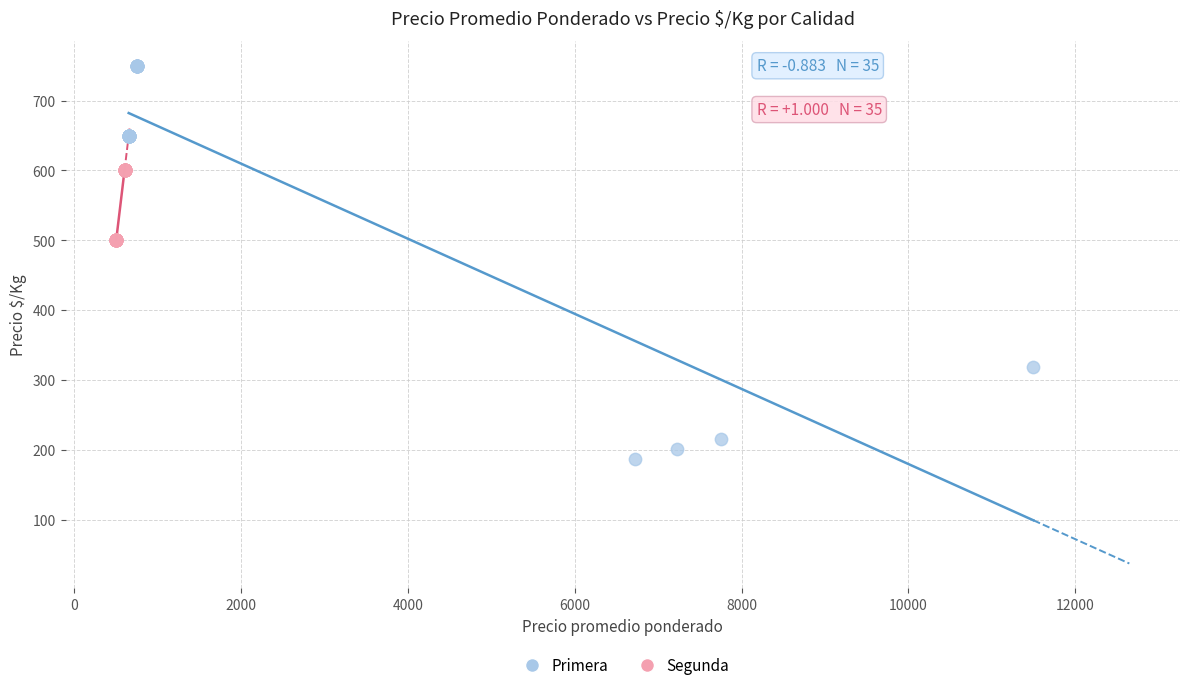

Which series reaches the minimum Y coordinate?

Primera